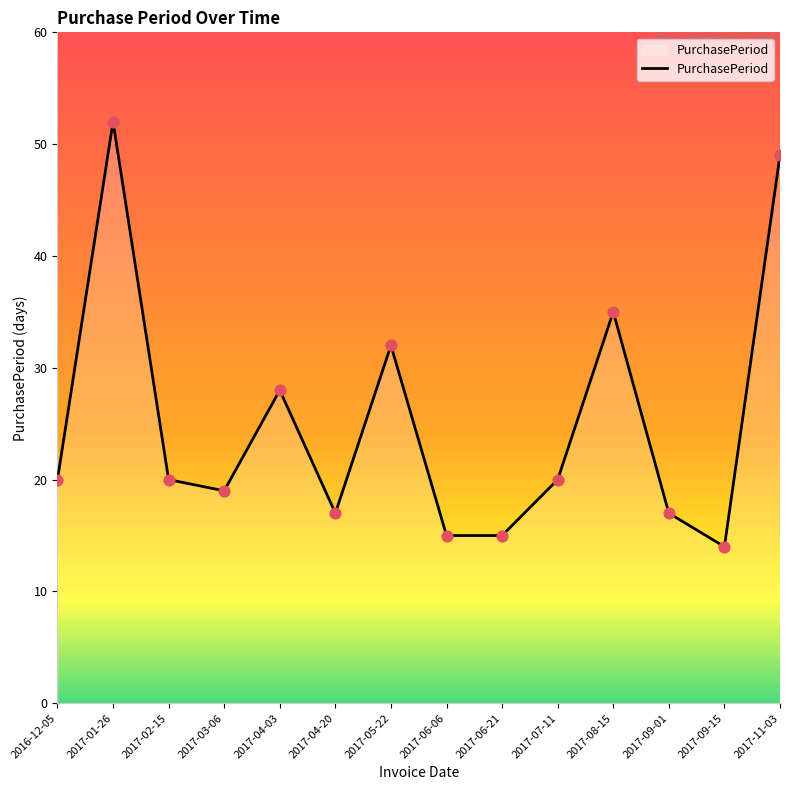

Between 2017-06-21 and 2017-09-01, which is larger?

2017-09-01